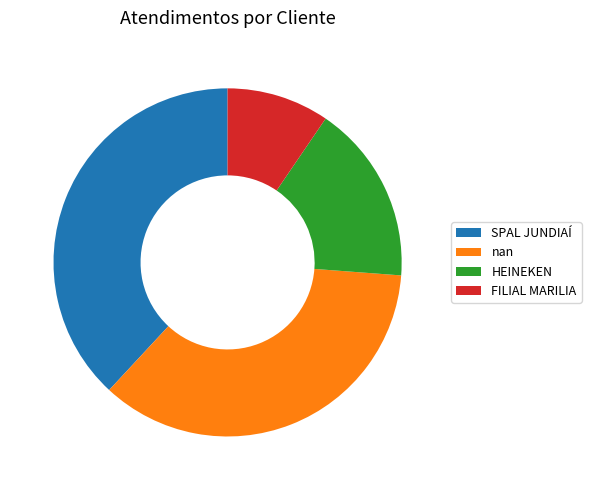

Do SPAL JUNDIAÍ and HEINEKEN together represent more than half of the pie?

Yes